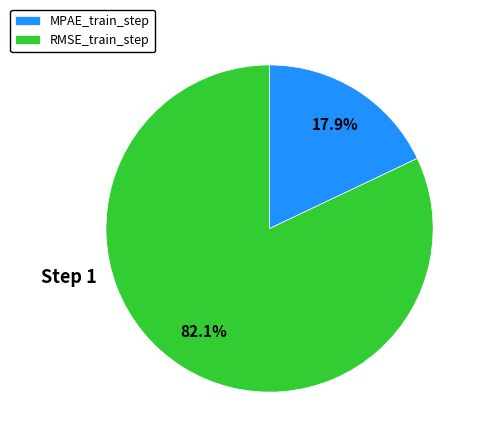

Is there any slice that represents more than half of the pie?

Yes